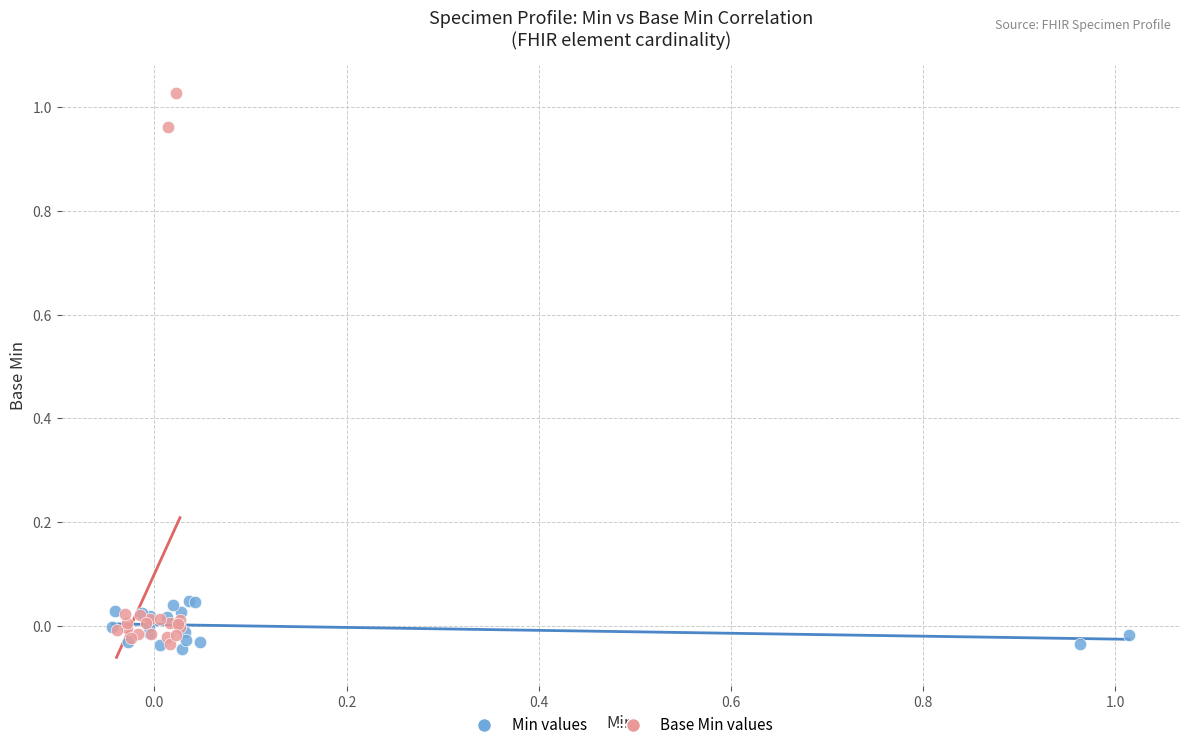

Which series reaches the maximum Y coordinate?

Base Min values